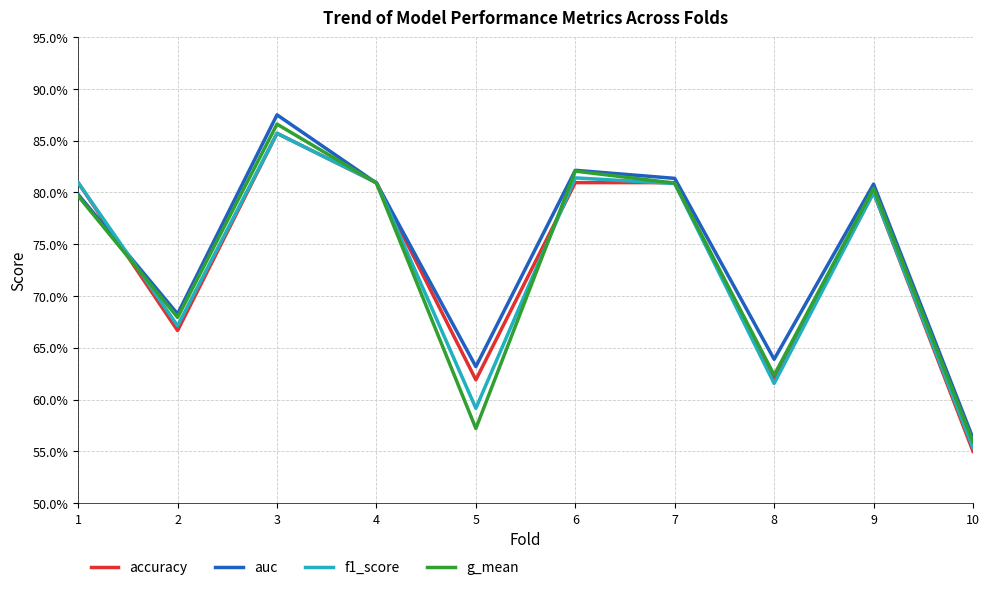

Which series changed the most between 4 and 8?

f1_score